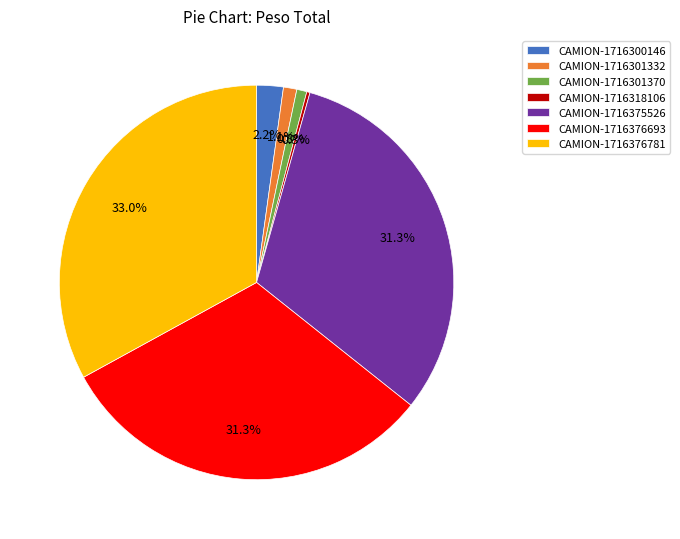

Is the sum of CAMION-1716375526 and CAMION-1716300146 greater than half?

No